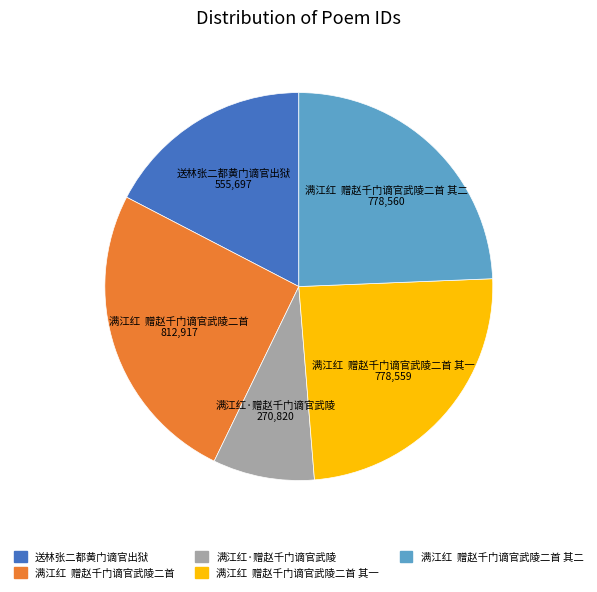

True or false: 送林张二都黄门谪官出狱 accounts for 11% of the total.

False